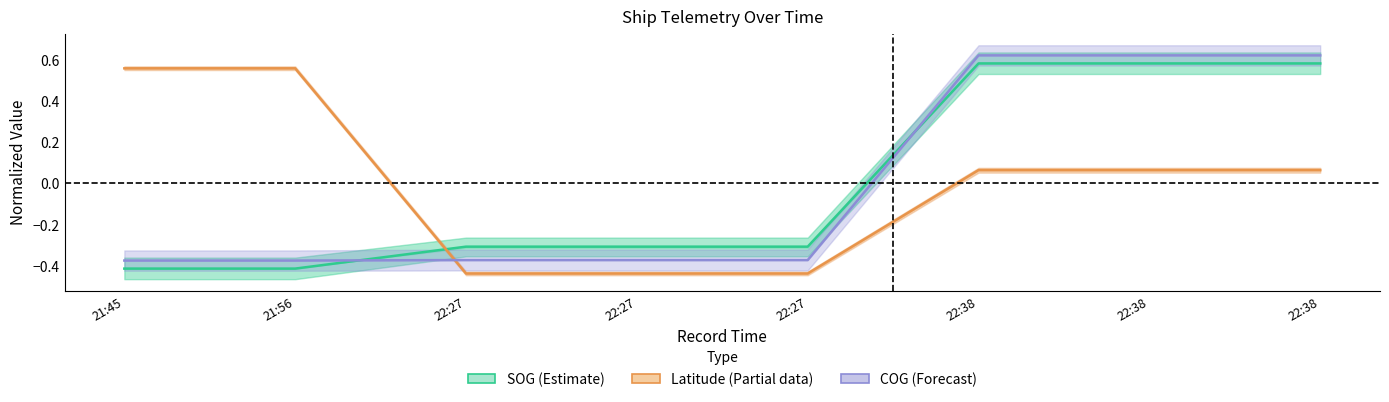

Reading left to right, list all the values displayed in this chart.

SOG (Estimate): -0.4	-0.4	-0.3	-0.3	-0.3	0.6	0.6	0.6
Latitude (Partial): 0.6	0.6	-0.4	-0.4	-0.4	0.1	0.1	0.1
COG (Forecast): -0.4	-0.4	-0.4	-0.4	-0.4	0.6	0.6	0.6